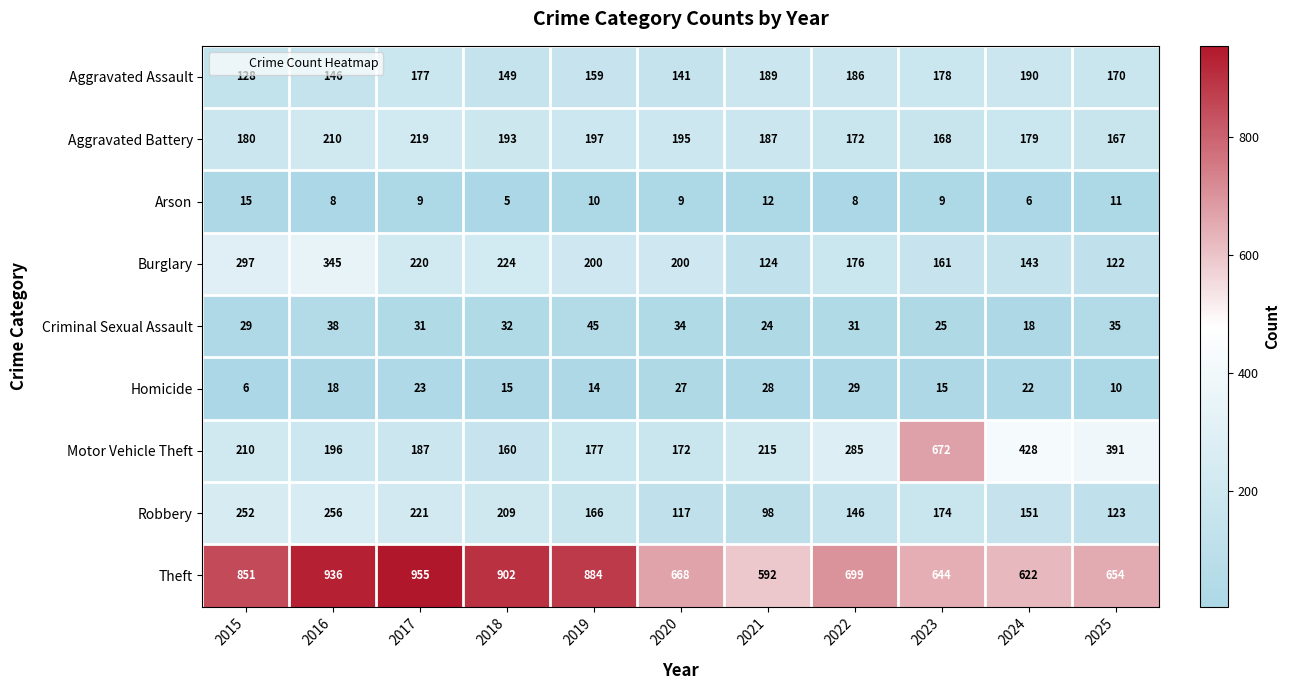

What is the average value of the Criminal Sexual Assault series?

31